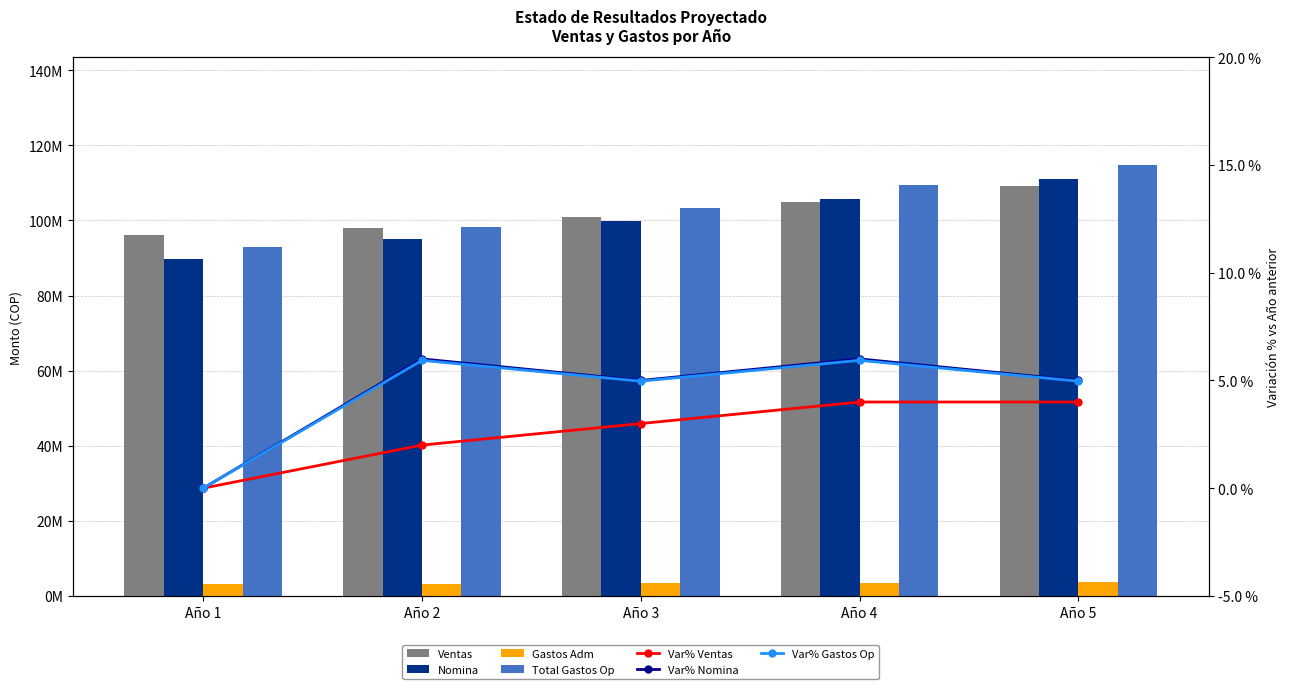

What is the spread (max minus min) of values at Año 3?

99824705.3